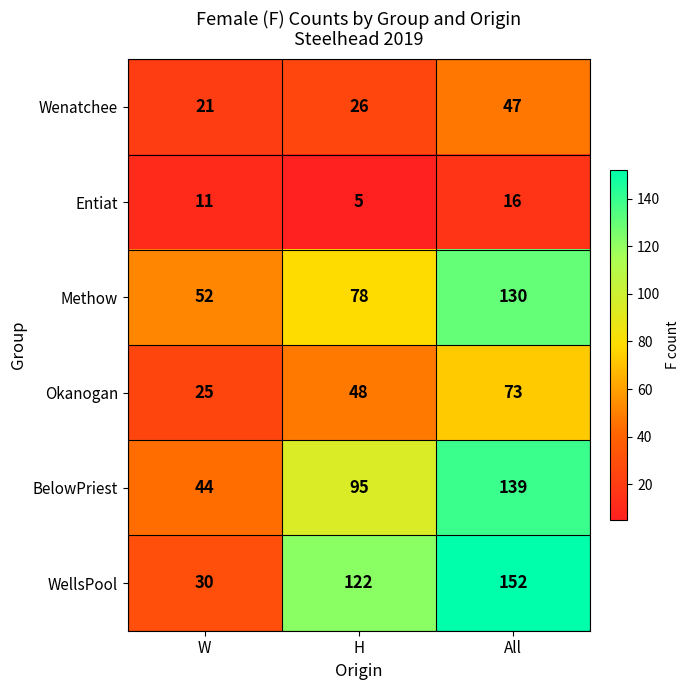

Count the Entiat values in the range 5 to 16.

3